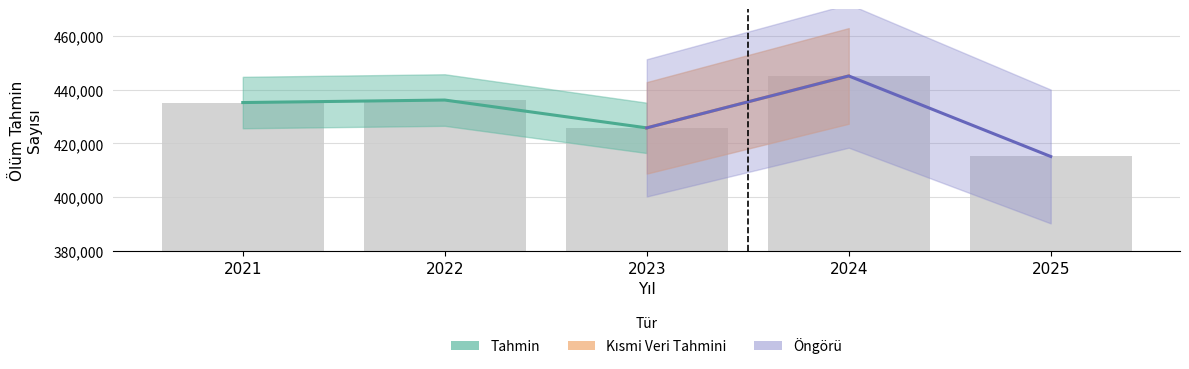

List the labels in order of value, largest first.

2024, 2022, 2021, 2023, 2025